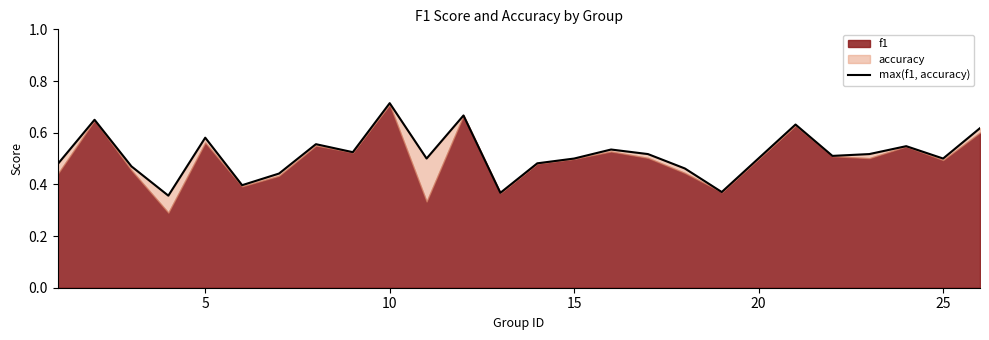

Does the chart display data point markers on the line(s)?

No